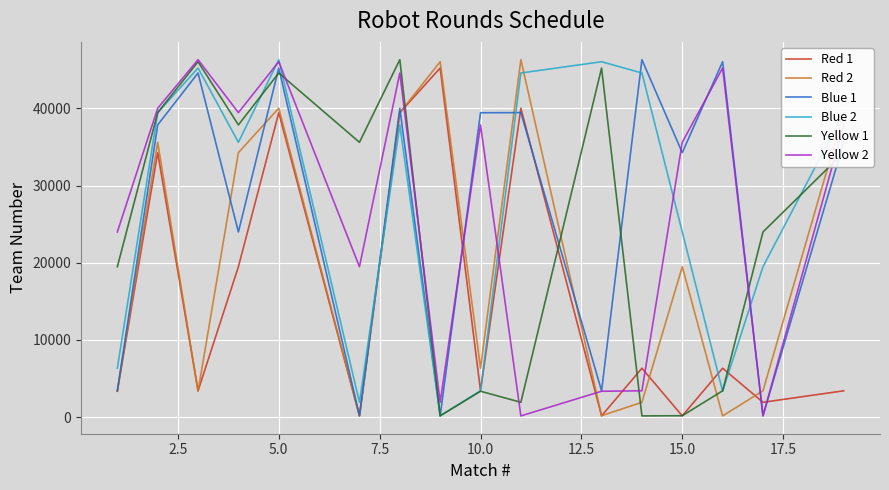

Which series ends up on top after the final intersection of Red 2 and Yellow 1?

Red 2